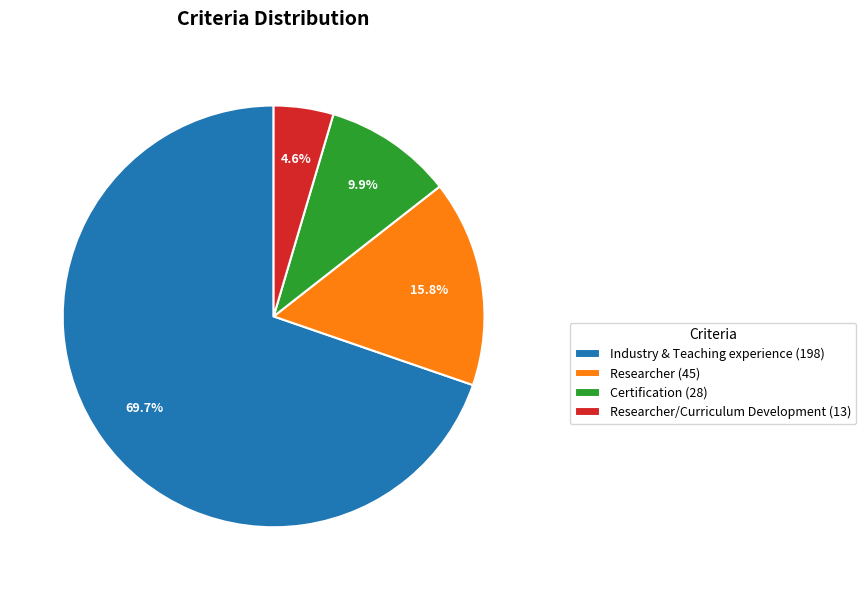

Rank the categories by value from highest to lowest.

Industry & Teaching experience (198), Researcher (45), Certification (28), Researcher/Curriculum Development (13)